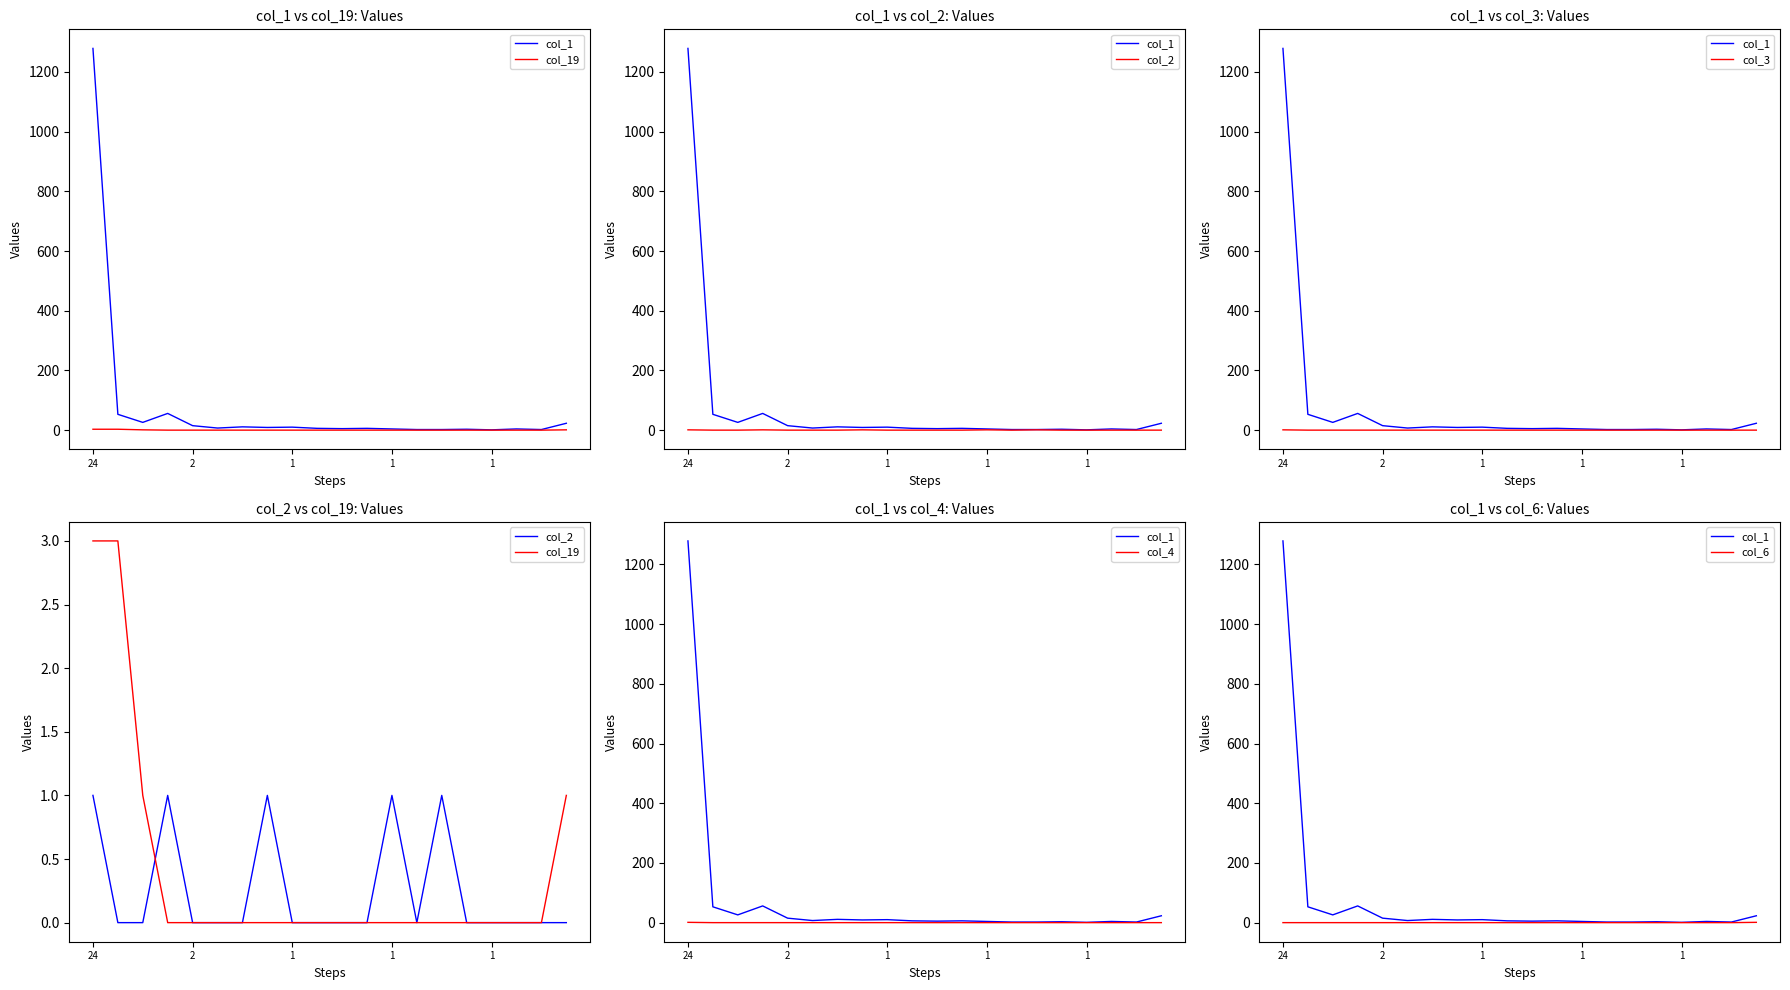

True or false: col_4 and col_1 cross at least once.

False